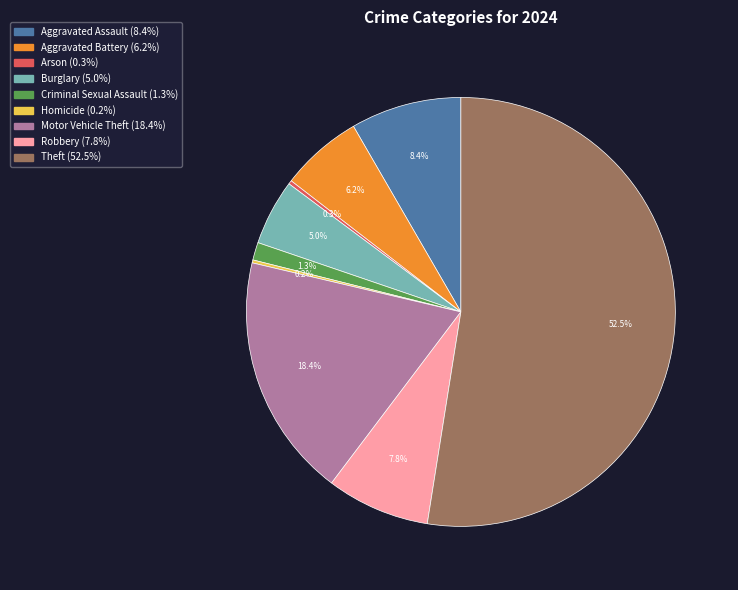

Which slice is the largest?

Theft